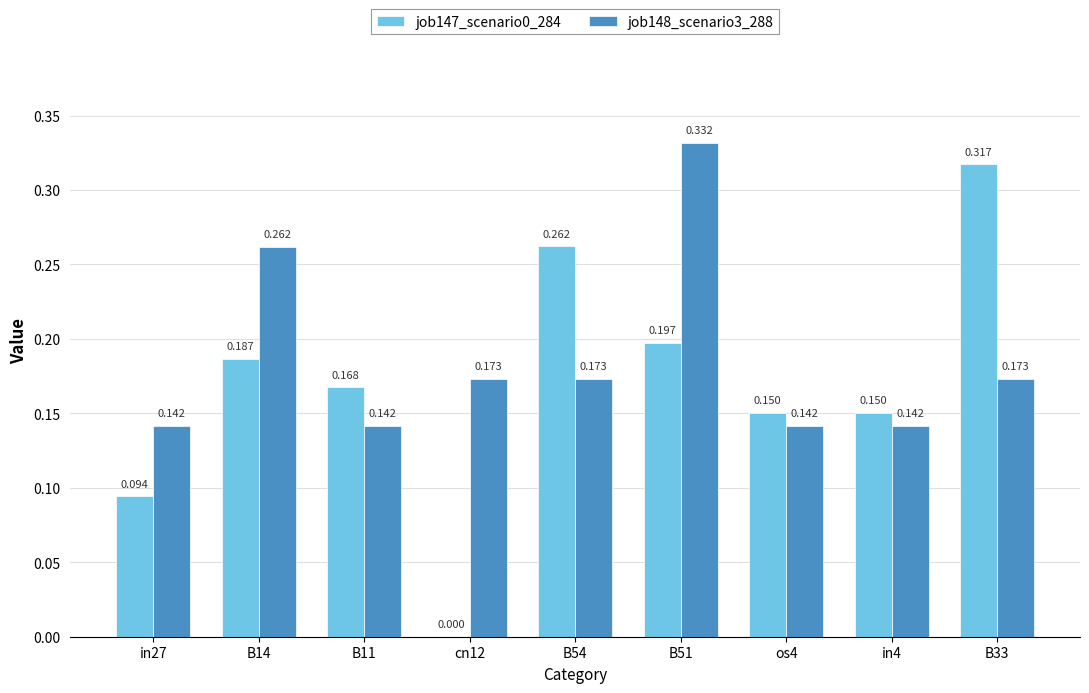

Is the value of job148_scenario3_288 at B54 greater than the value of job147_scenario0_284 at os4?

Yes